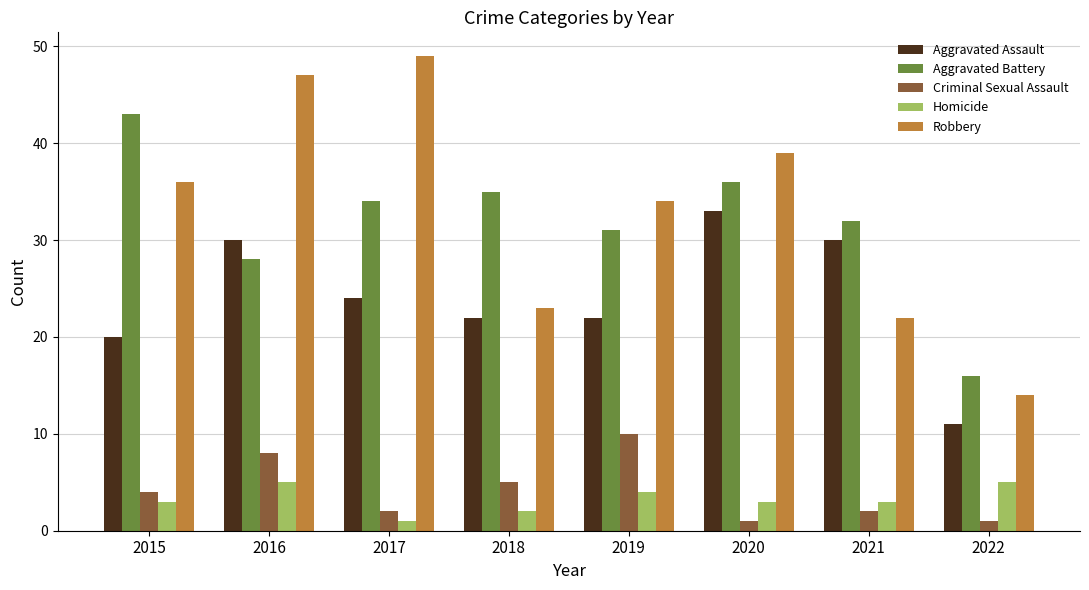

The Criminal Sexual Assault series shows 5 at 2018. True or false?

True